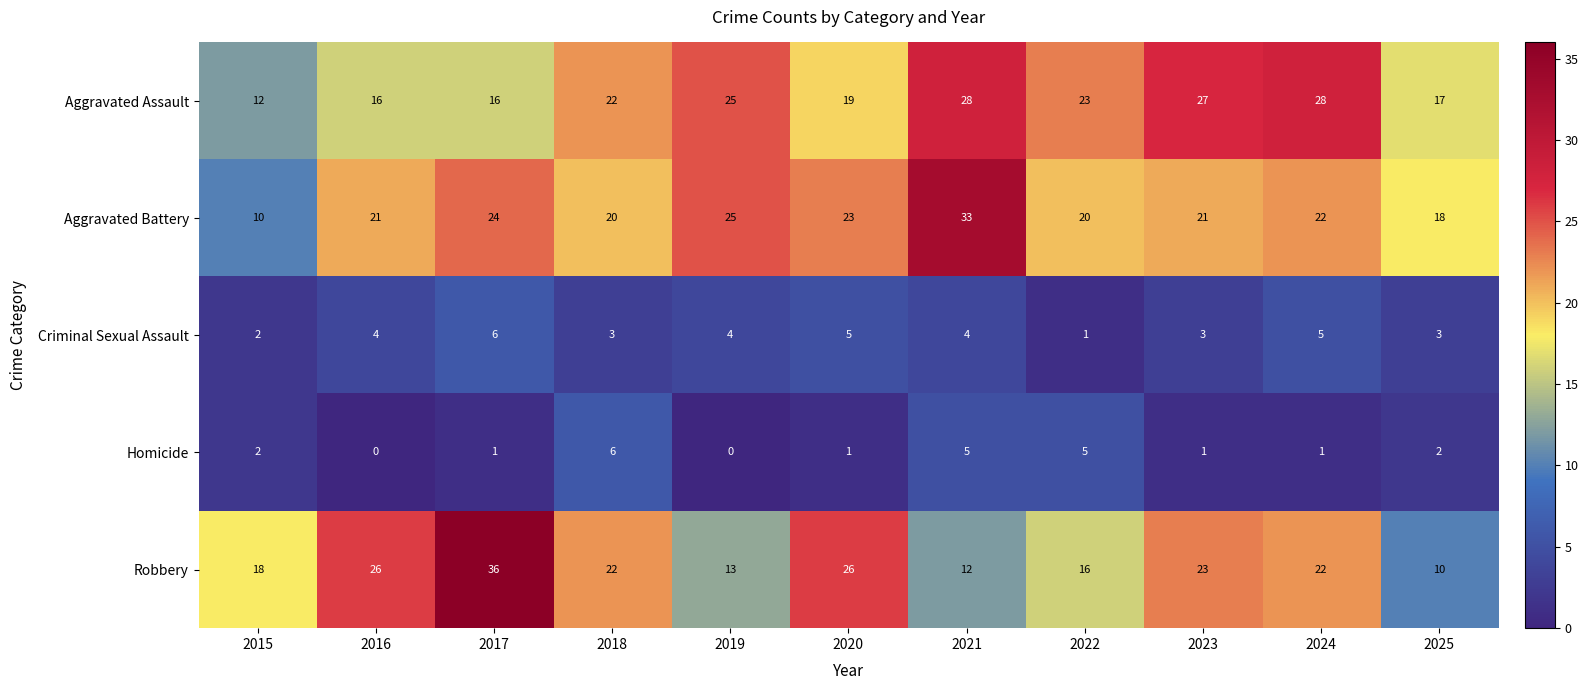

Which category has the highest value across all series?

2017